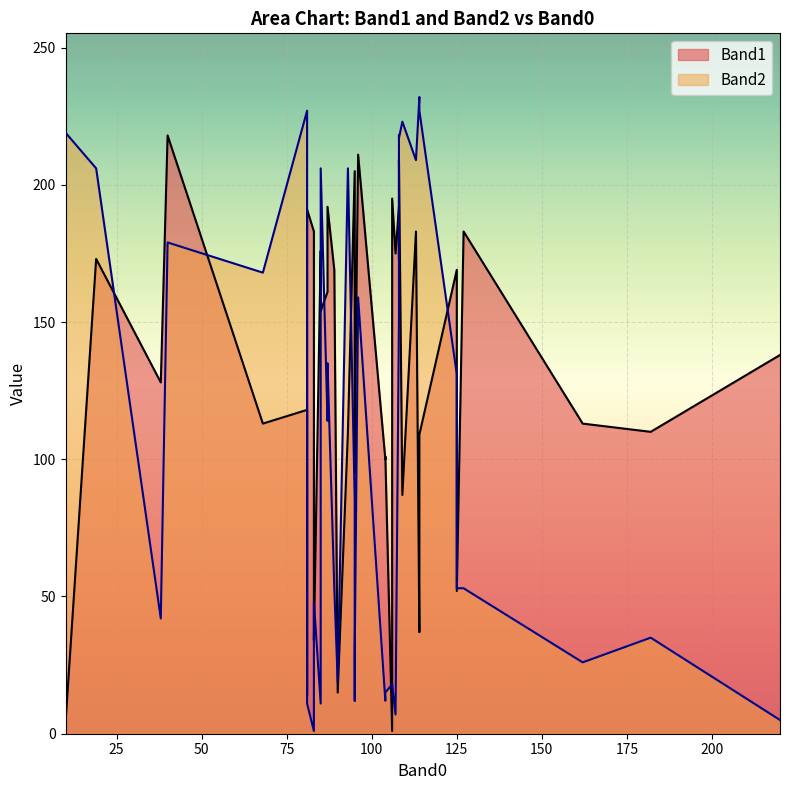

Which series has the widest spread of values?

Band2